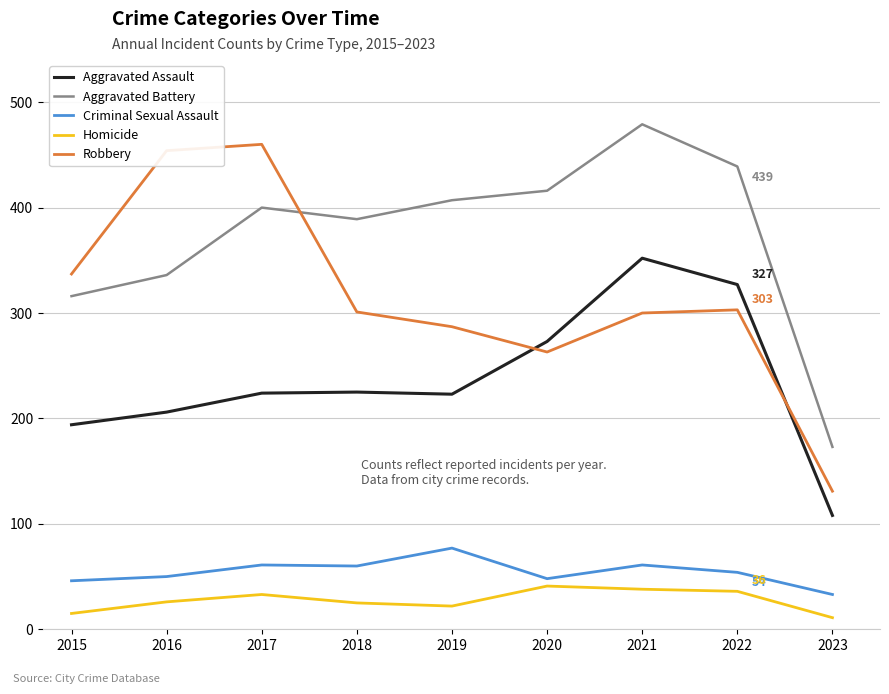

What is the sum of the Robbery values at 2021 and 2017?

760